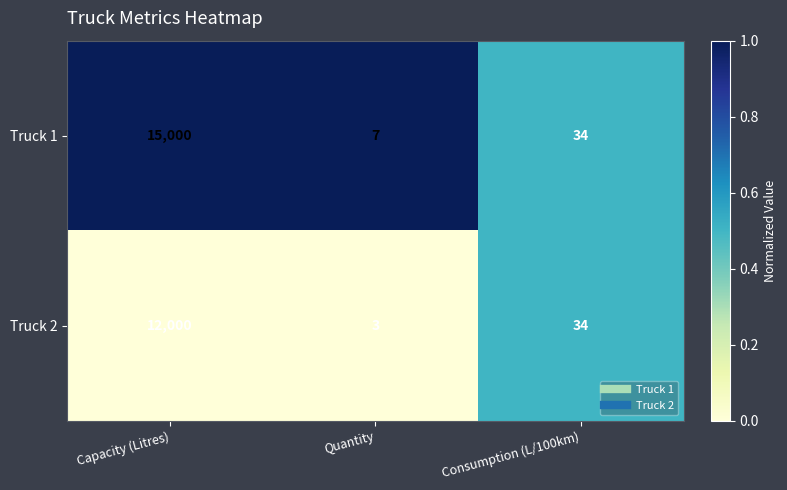

How many series are shown in this chart?

2